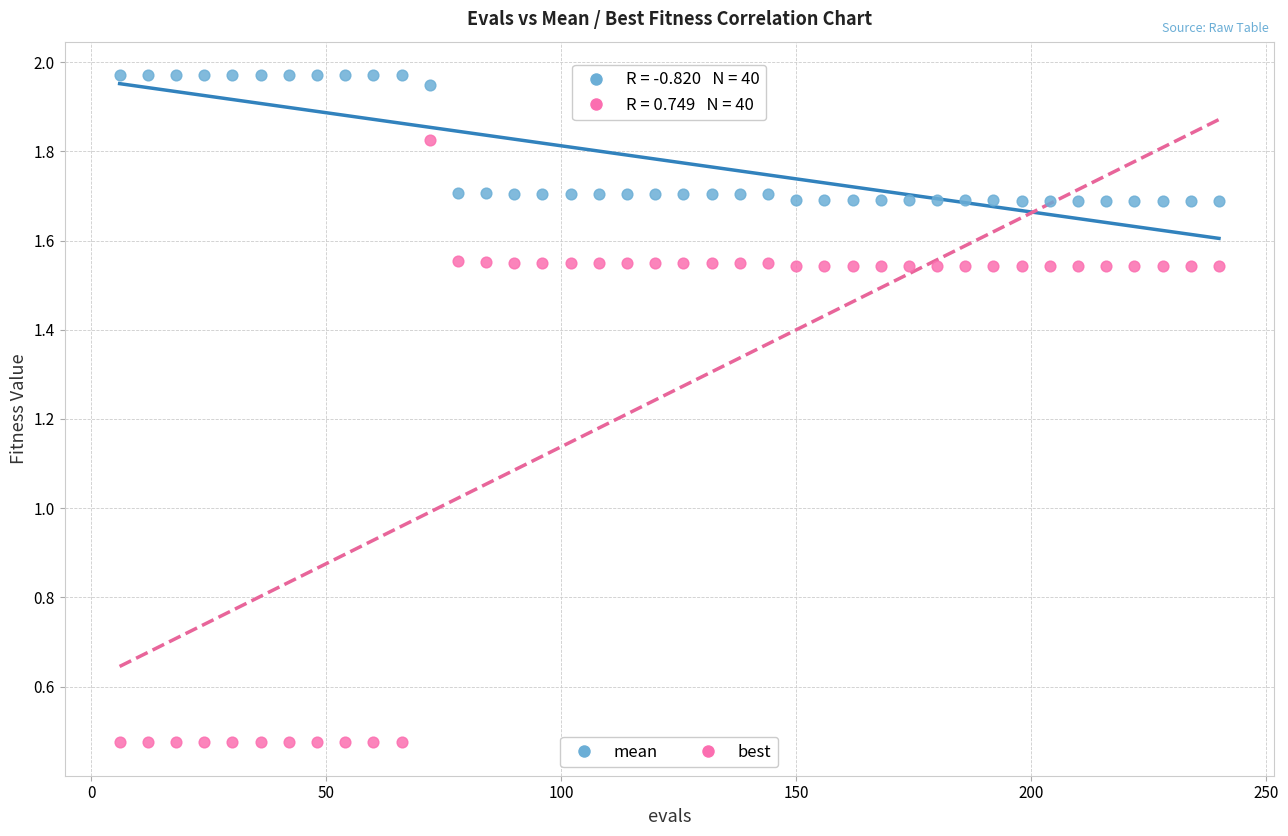

Across all data points, what is the range of X values (max minus min)?

234.0